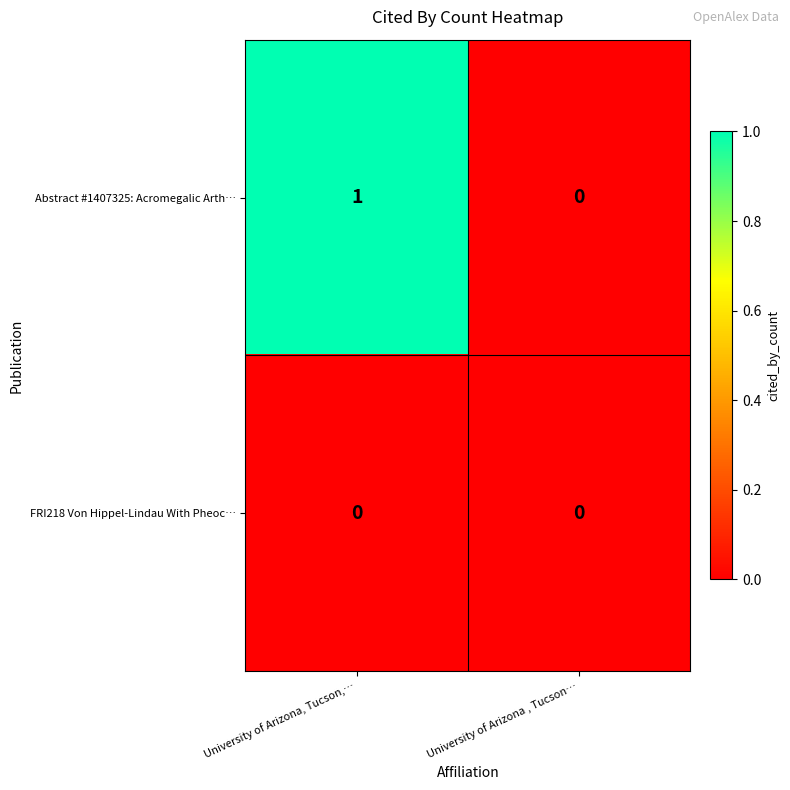

What is the greatest value displayed?

1